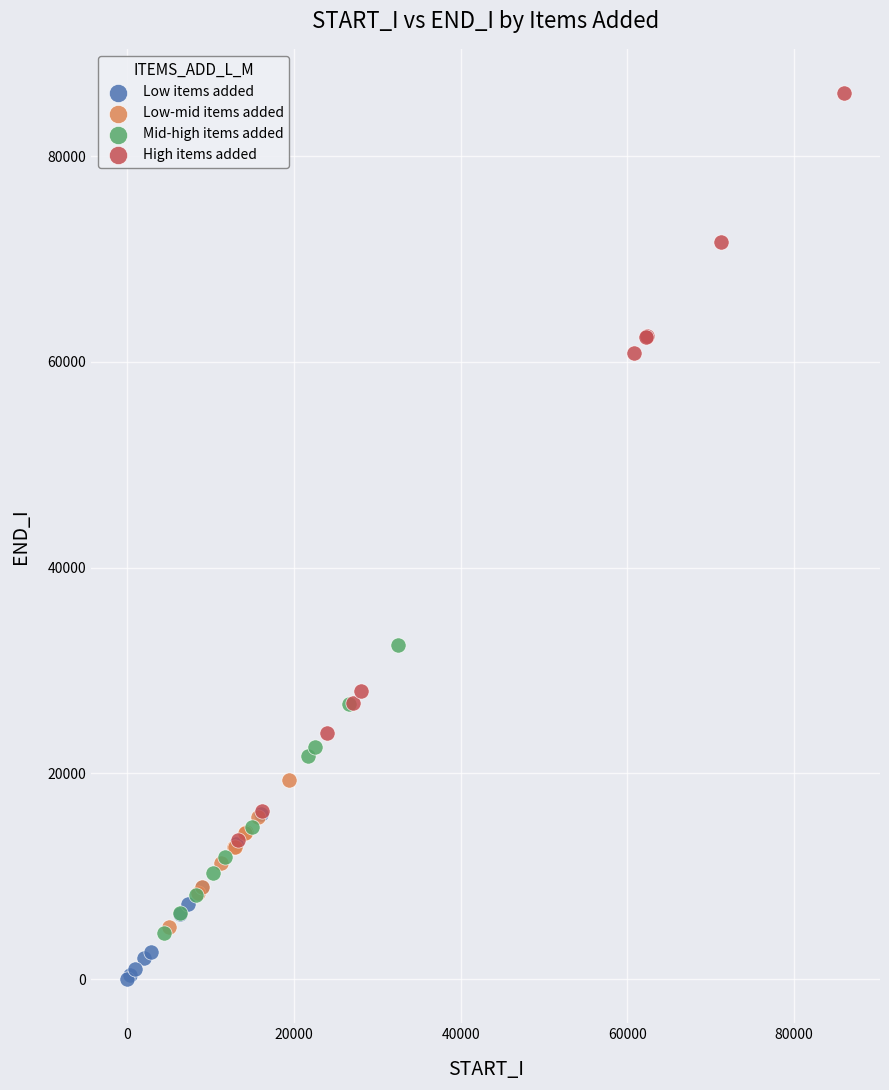

Which series contains the lowest Y value?

Low items added